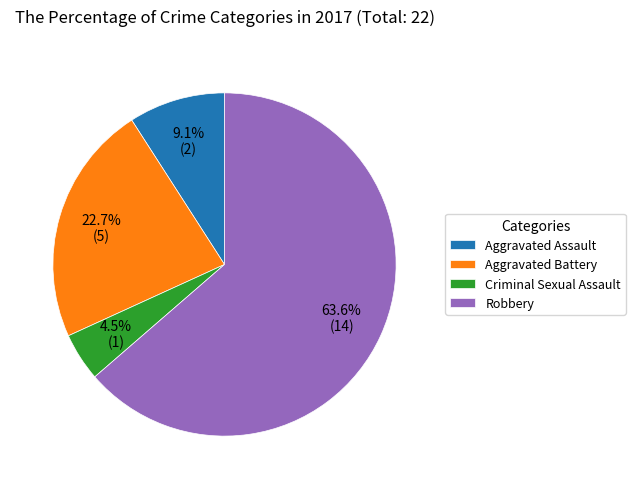

Which has a higher value, Robbery or Aggravated Assault?

Robbery